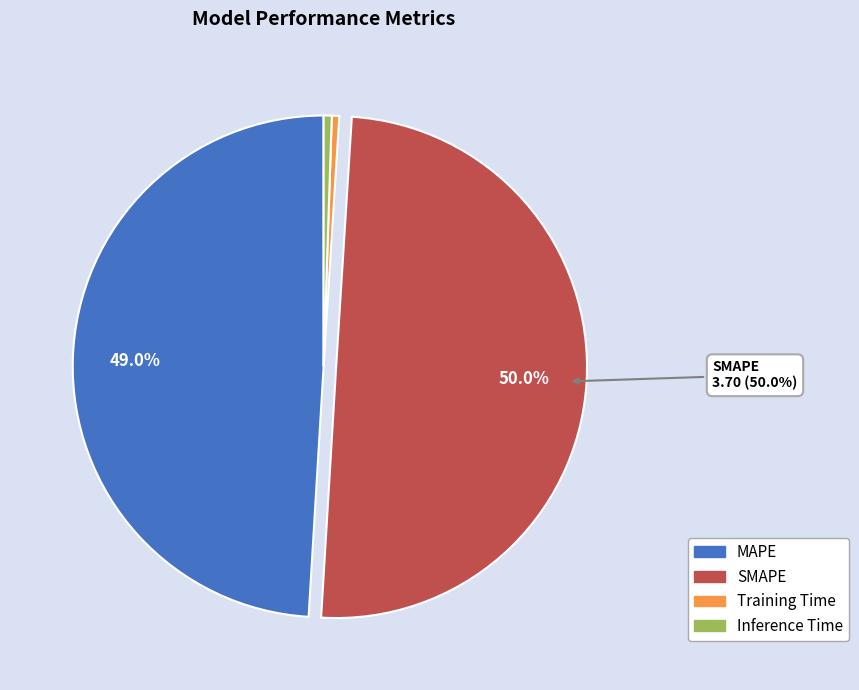

The Inference Time slice represents 1% of the pie. True or false?

True